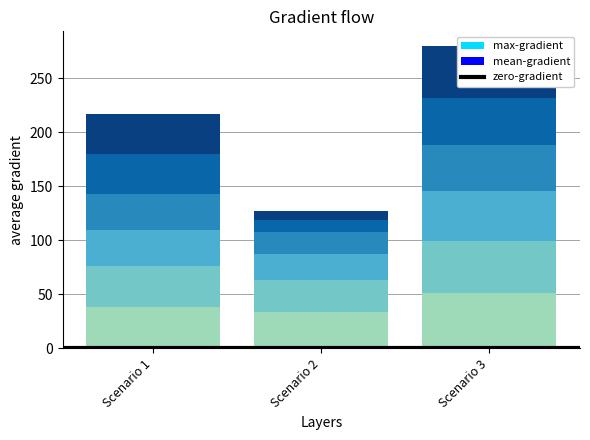

What is the difference between the second highest and minimum values in the Hour 4 series?

26.1